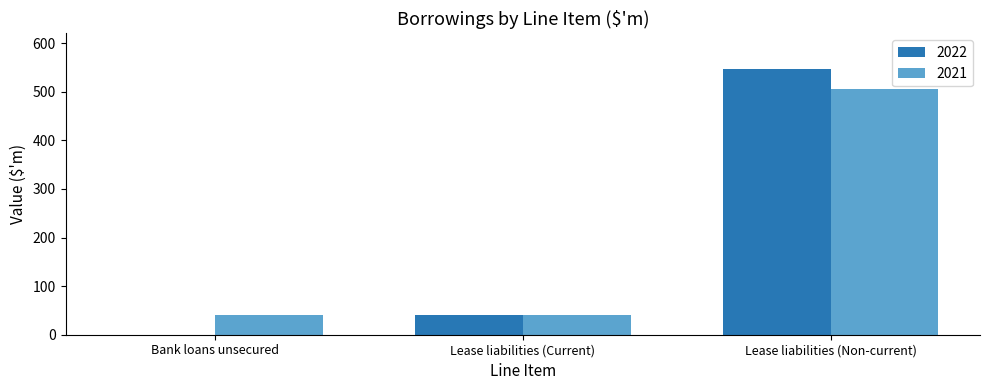

What are all the series names shown in the legend?

2022, 2021